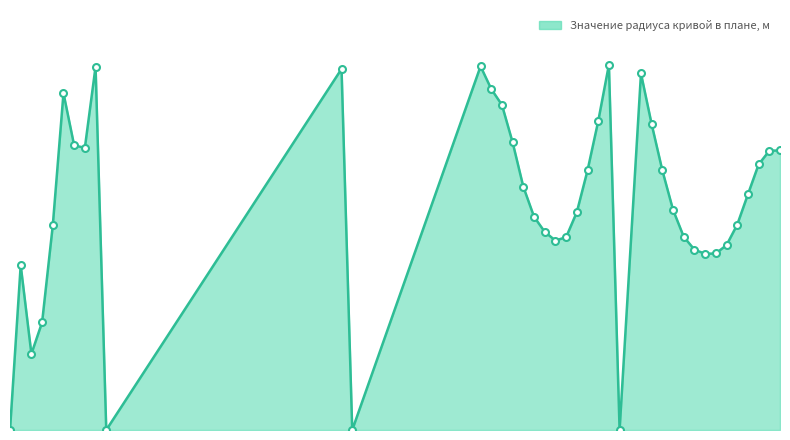

Reading left to right, what are all the values shown in this chart?

0=0	5=-435	10=-201	15=-284	20=-540	25=-889	30=-751	35=-745	40=-959	45=0	155=953	160=0	220=960	225=900	230=858	235=759	240=642	245=563	250=523	255=500	260=509	265=575	270=685	275=815	280=964	285=0	295=941	300=807	305=685	310=581	315=510	320=476	325=465	330=466	335=488	340=542	345=622	350=701	355=737	360=738